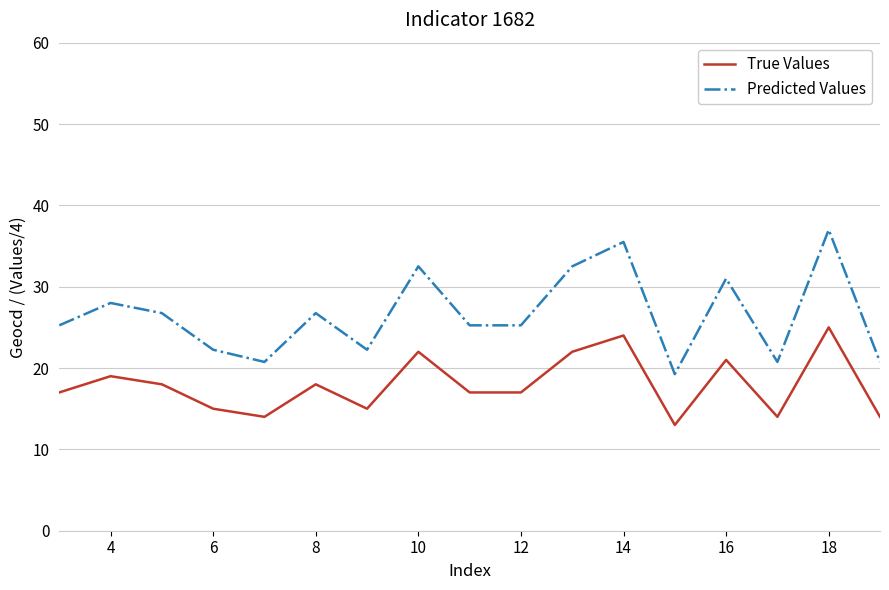

Which series has the largest range (max minus min)?

Predicted Values